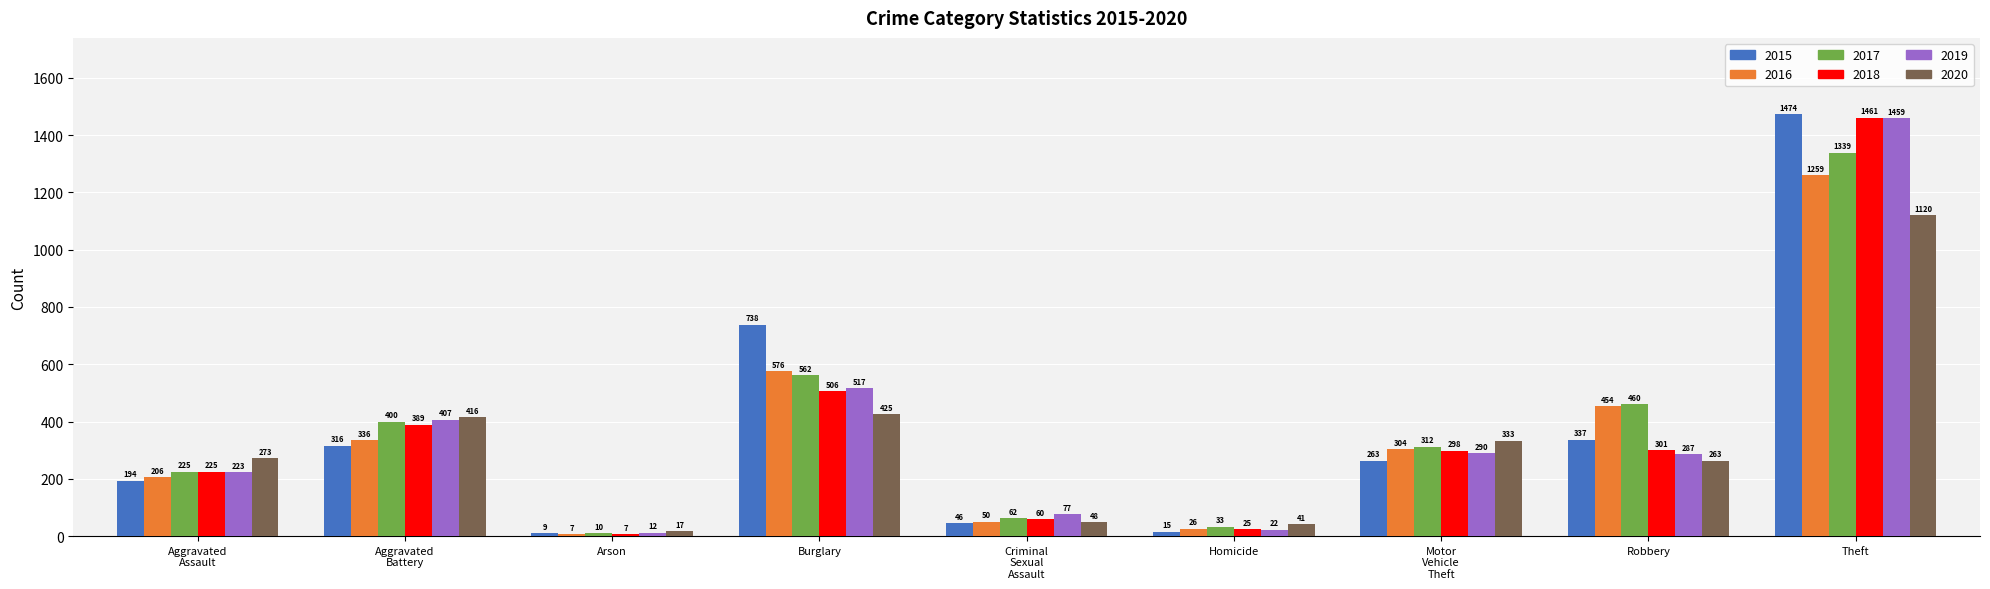

Read the 2017 value at Arson, to the nearest 10.

10